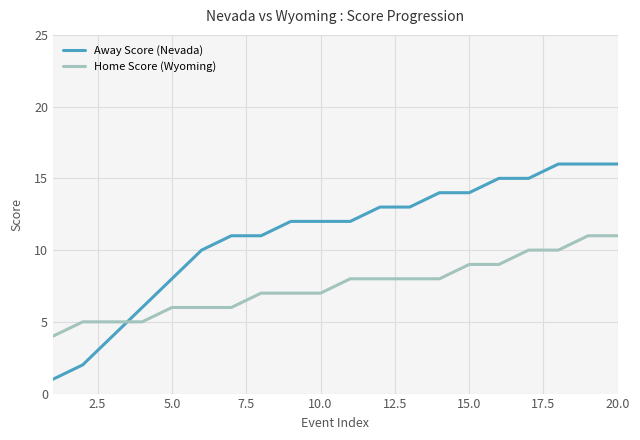

How many times do Home Score (Wyoming) and Away Score (Nevada) cross each other?

1